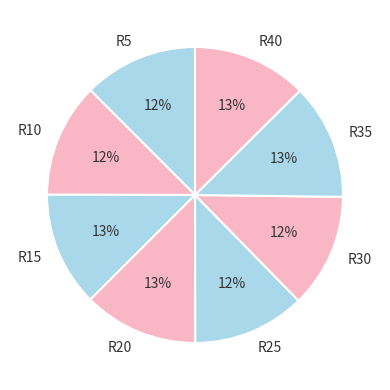

The R25 slice represents 20% of the pie. True or false?

False